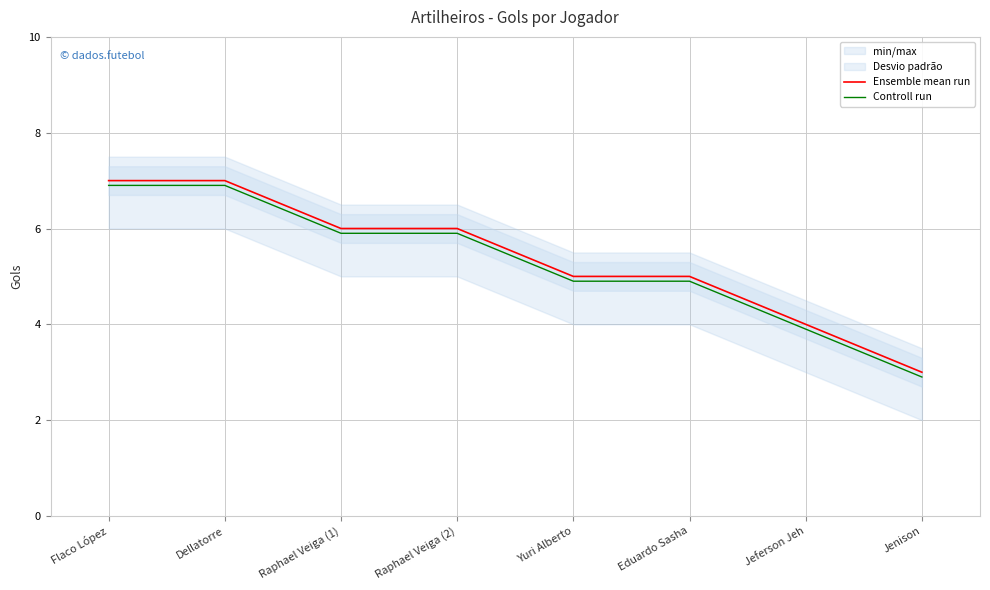

At Raphael Veiga (2), list the series in order from largest to smallest.

Ensemble mean run, Controll run